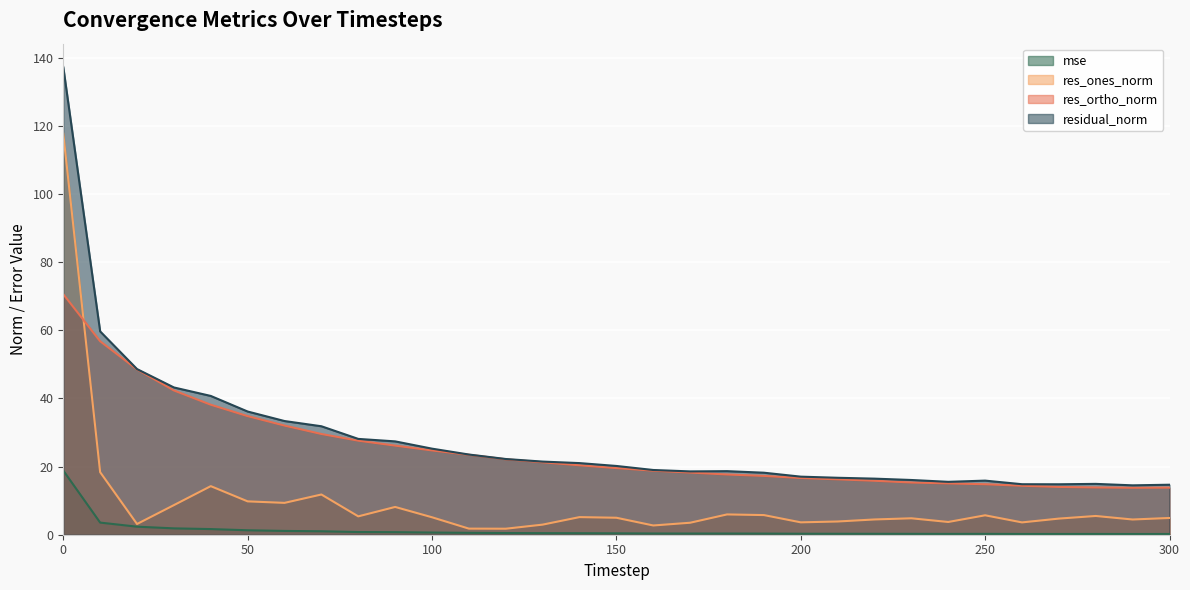

At which label is res_ortho_norm closest to 42?

30